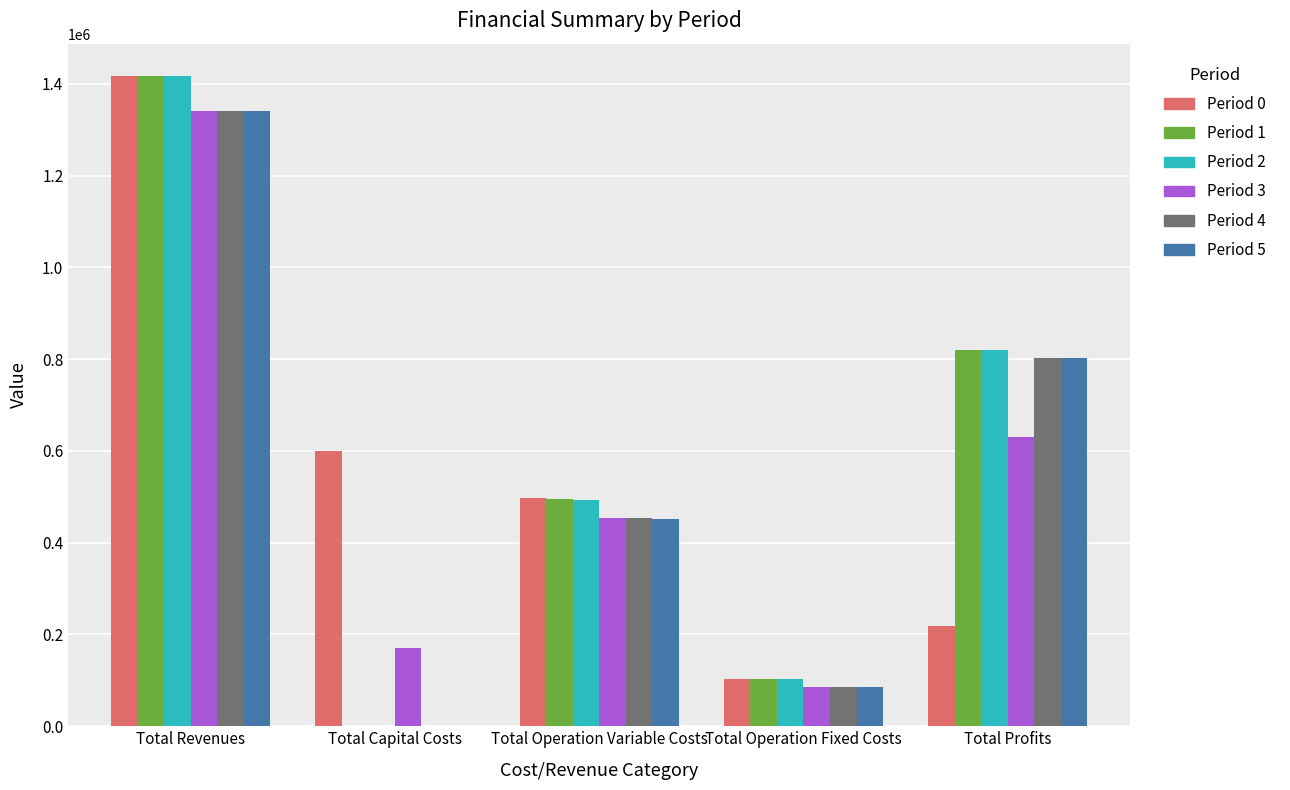

What is the sum of the Period 5 values at Total Operation Variable Costs and Total Revenues?

1793508.1